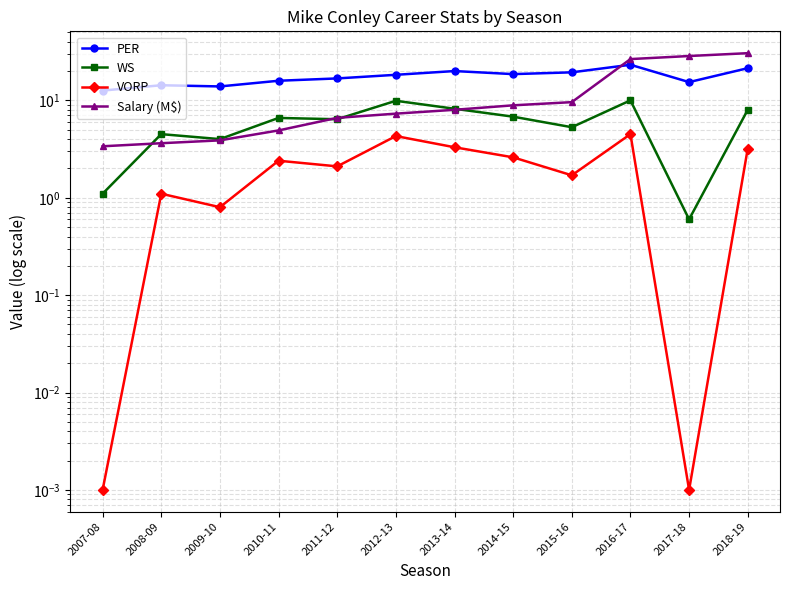

How many data points in PER are less than 18?

6